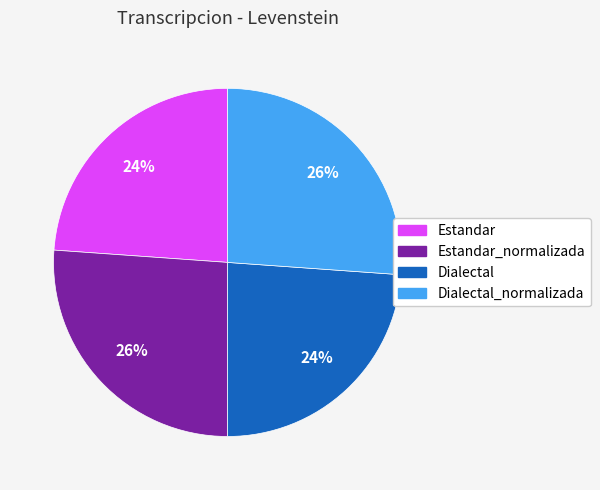

The Estandar slice represents 34% of the pie. True or false?

False